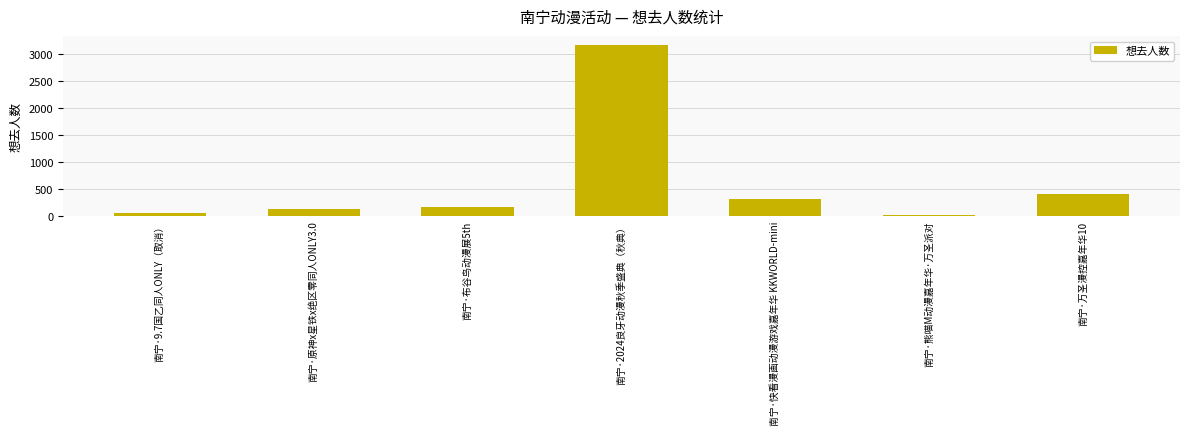

Read the value at 南宁·万圣漫控嘉年华10.

414